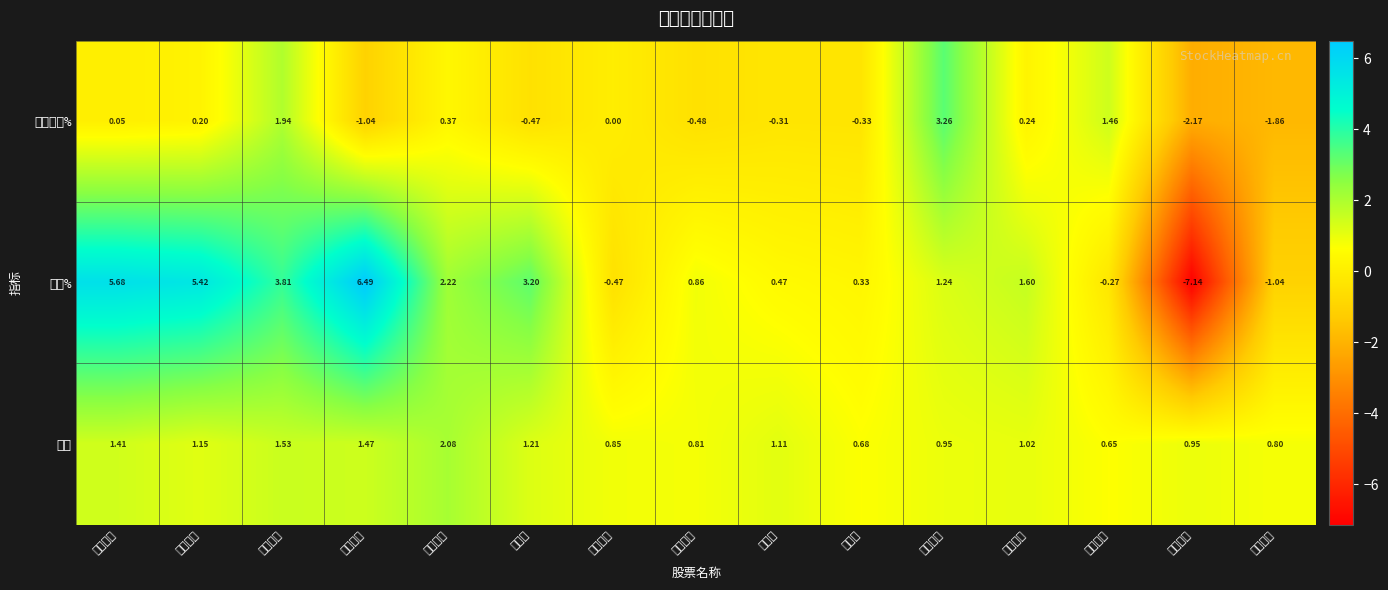

At which category is the sum across all series the highest?

盛天网络